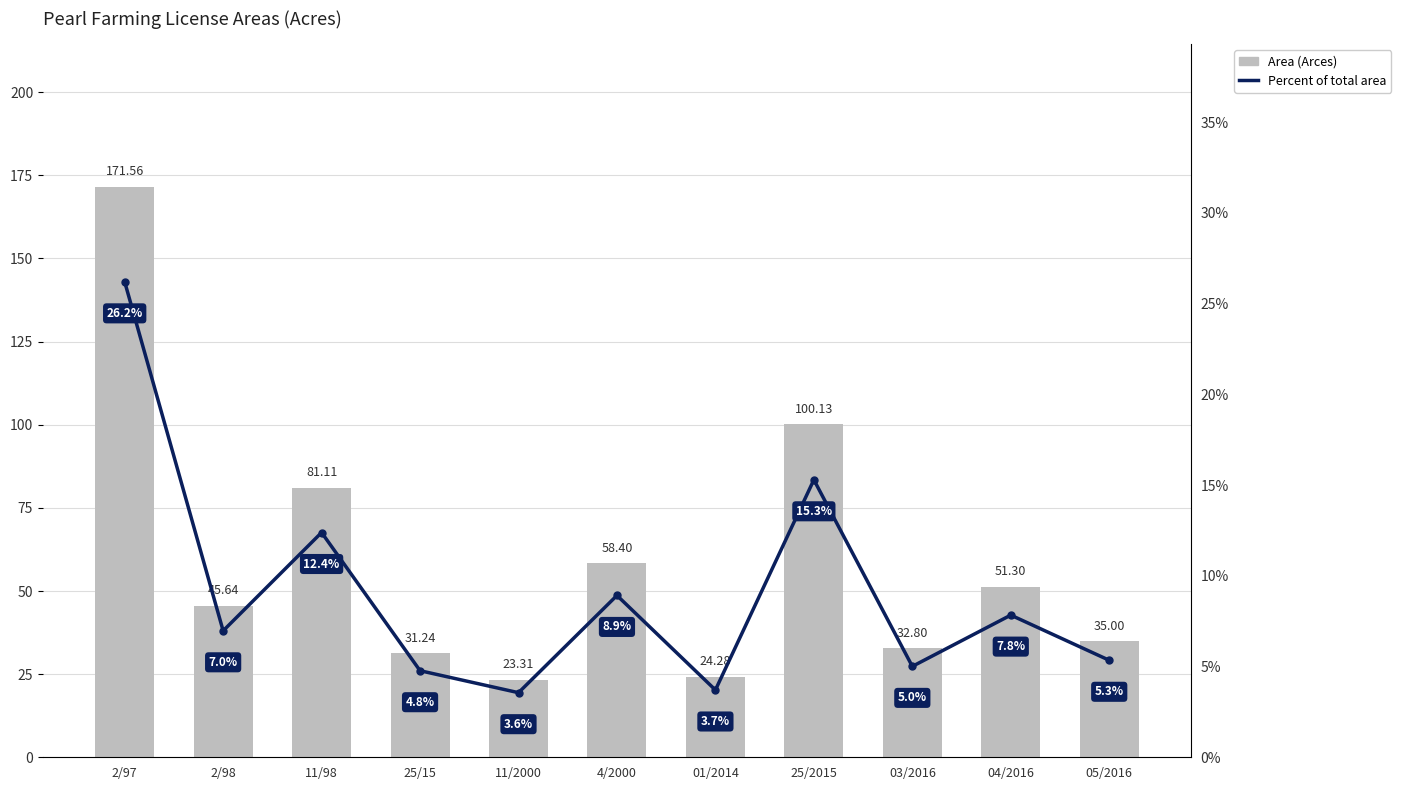

Which series has the largest total across all categories?

Area (Arces)